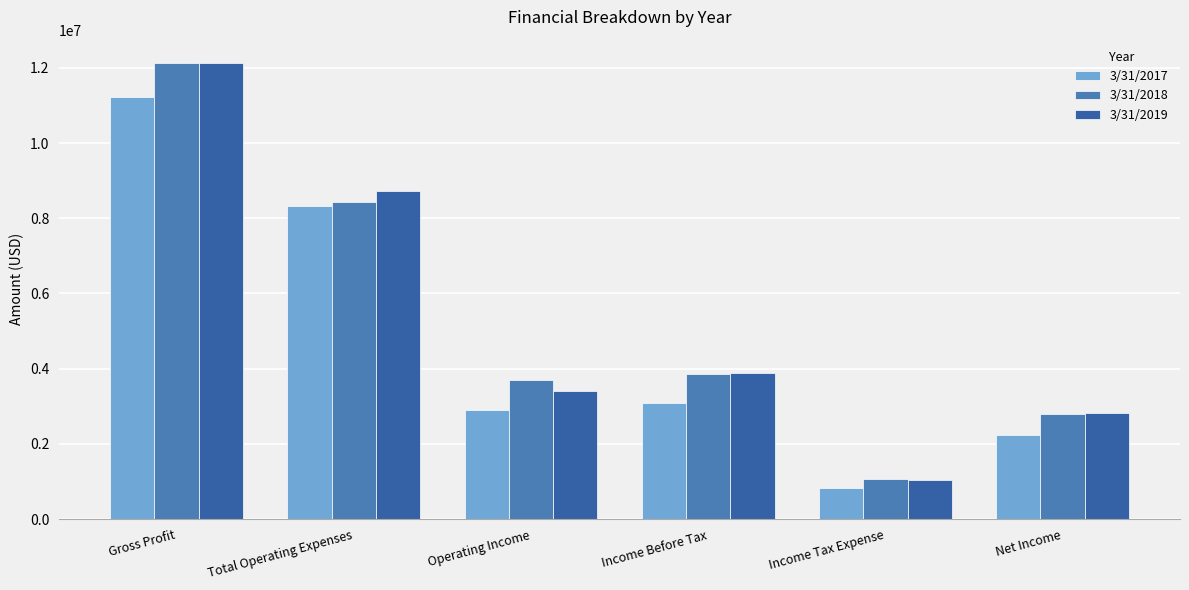

What is the minimum value shown in the chart?

839000